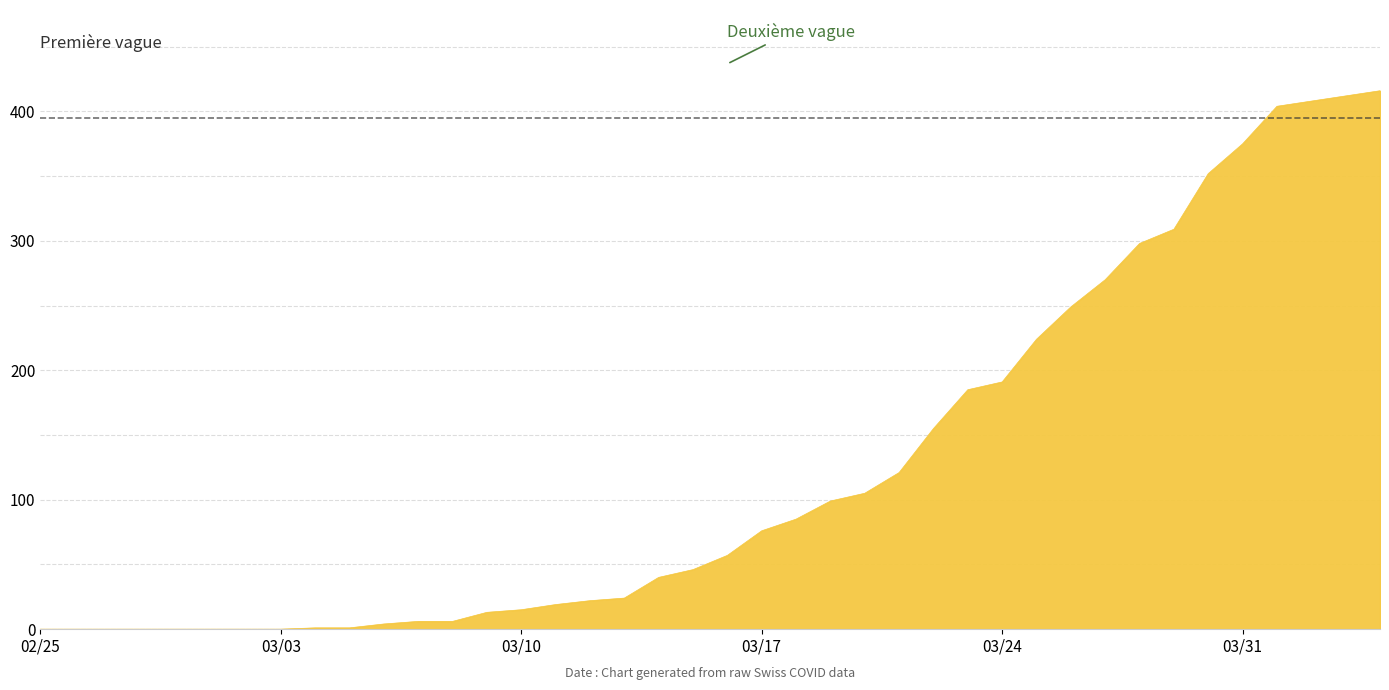

What is the difference between the maximum and minimum values?

416